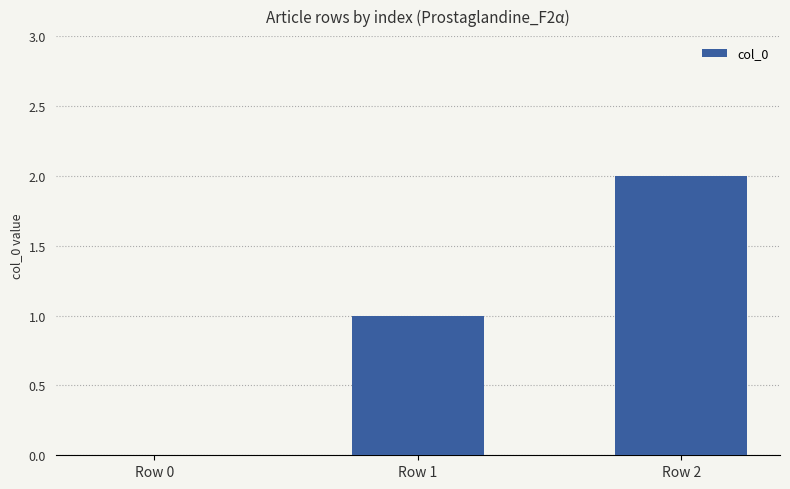

What is the change in value from Row 0 to Row 1?

+1